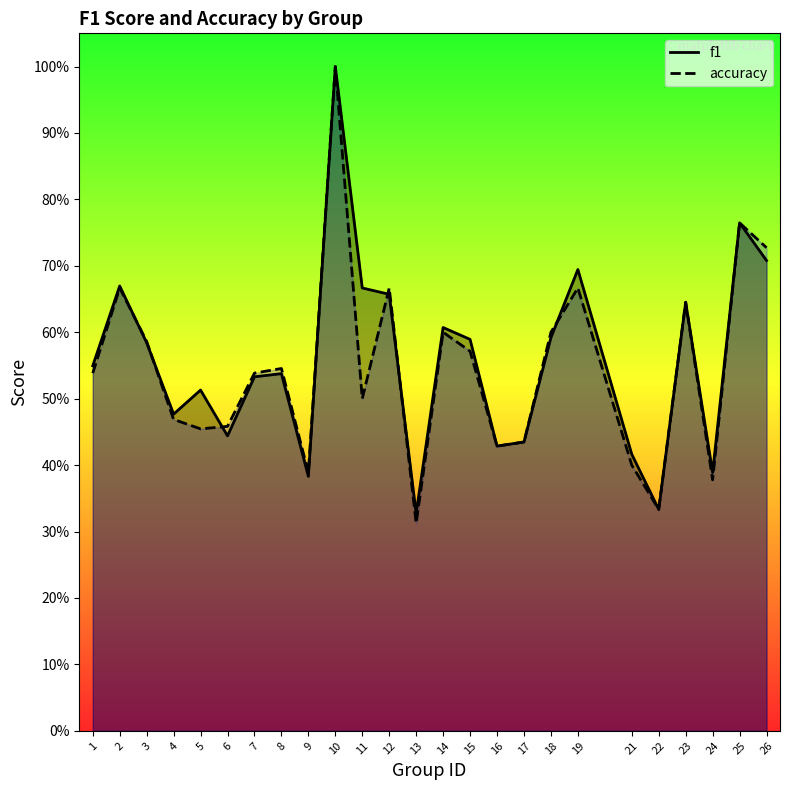

Does the chart have visible grid lines?

No